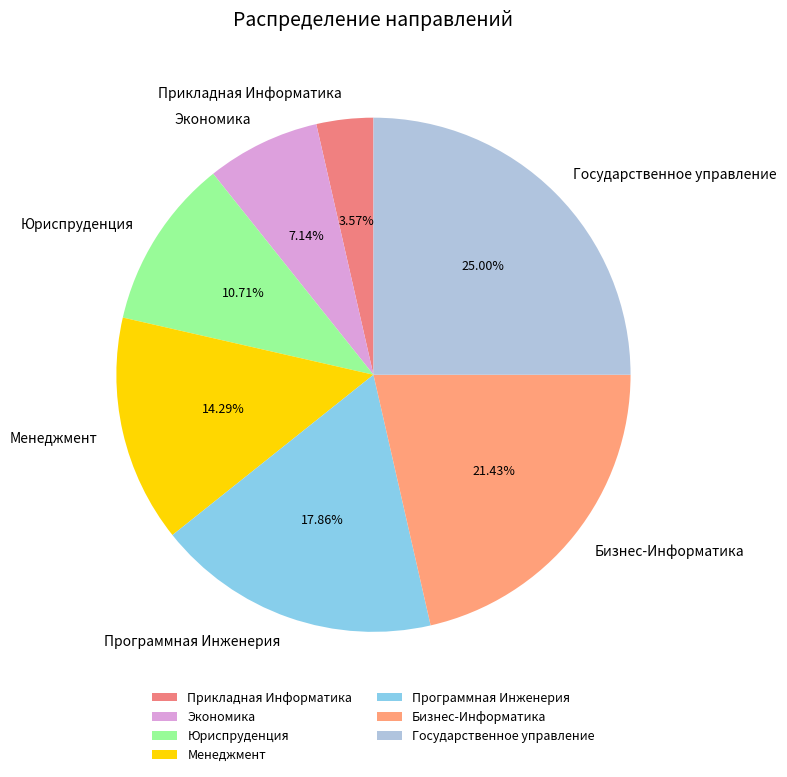

What is the largest slice in the pie chart?

Государственное управление